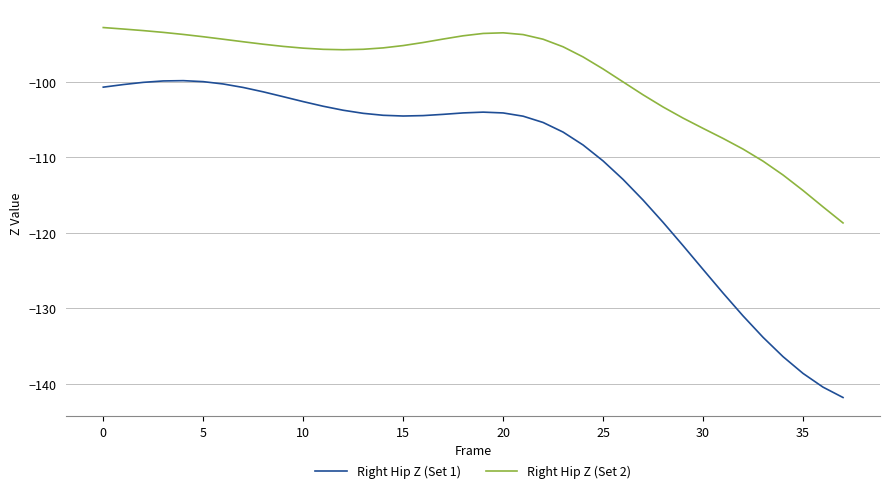

What is the maximum value shown in the chart?

-92.8